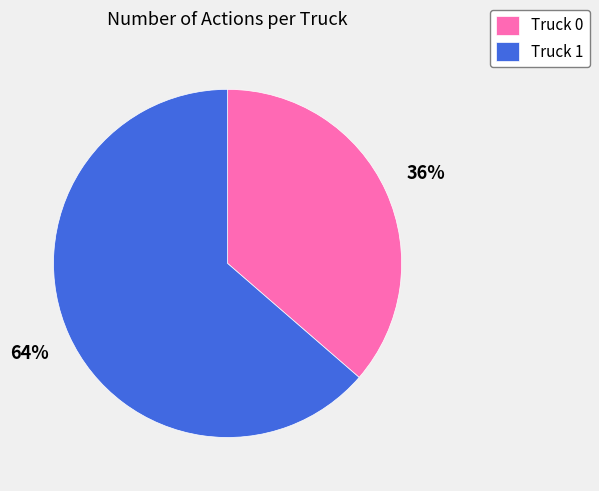

To the nearest percent, what percentage of the pie is Truck 1?

64%